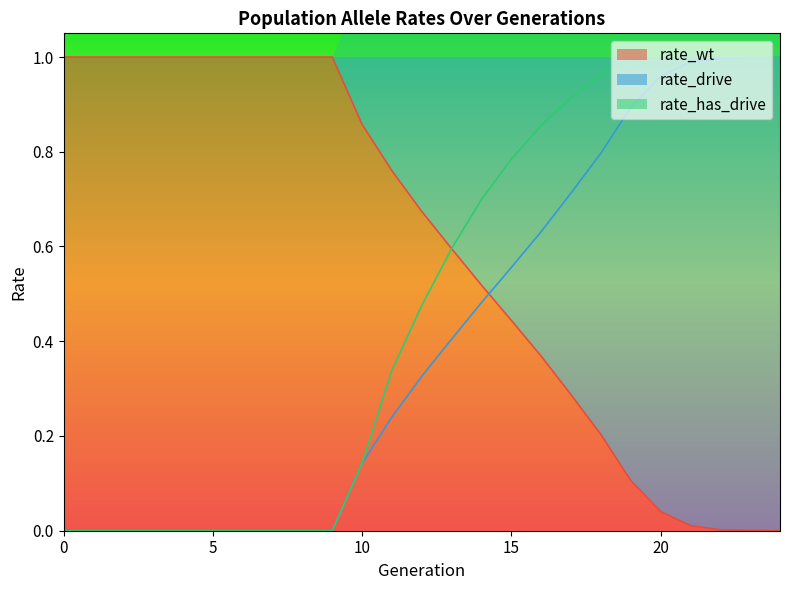

Which series has the widest spread of values?

rate_wt